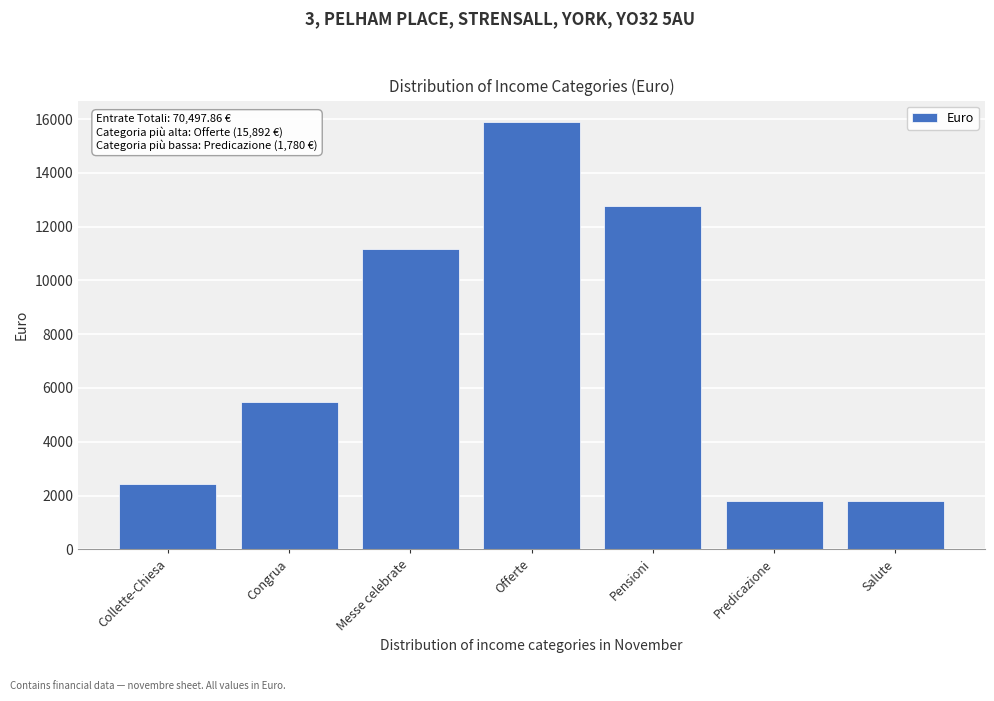

What is the smallest value displayed?

1780.0